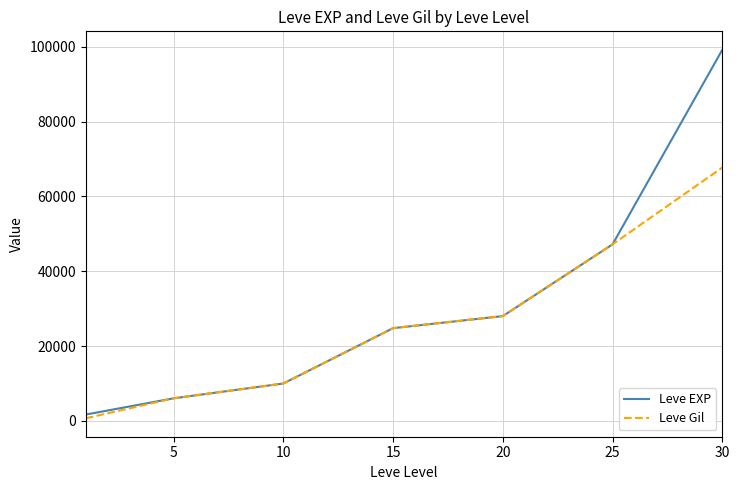

List the series in order of their overall mean, highest first.

Leve EXP, Leve Gil